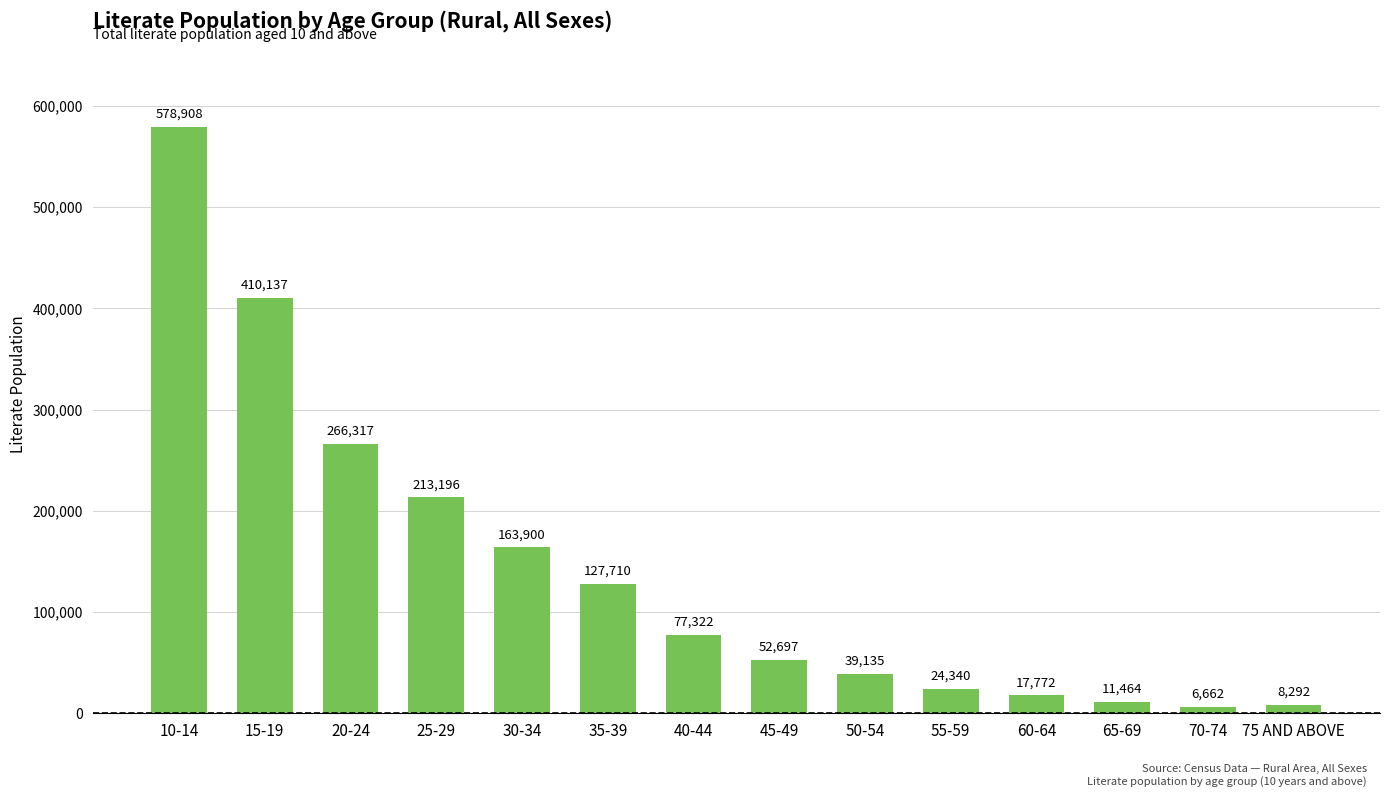

What is the smallest value displayed?

6662